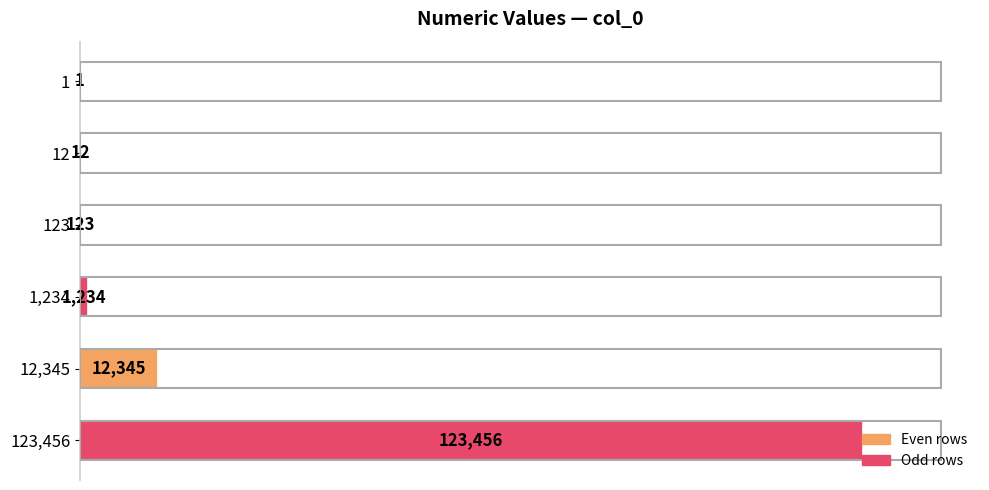

Where is the data nearest to the value 61728?

12,345